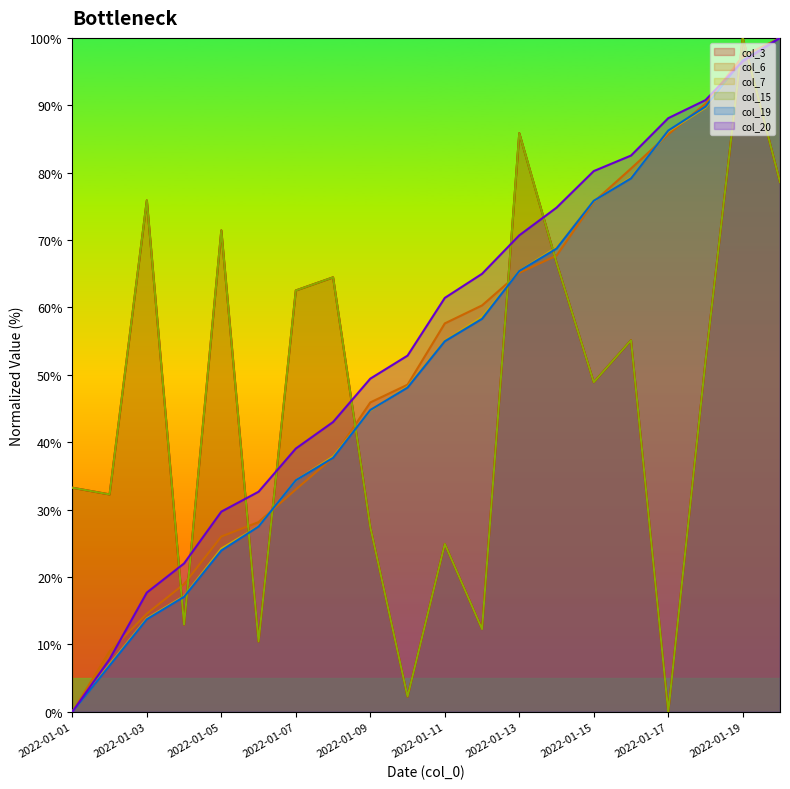

Read the col_7 value at 2022-01-06.

27.5